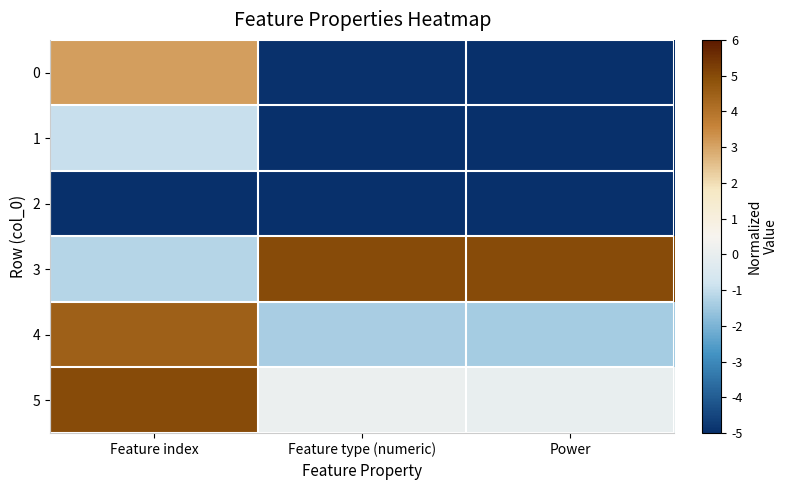

Reading left to right, transcribe all the data shown in this chart.

0: Feature index=3.1	Feature type (numeric)=-4.9	Power=-5.0
1: Feature index=-0.9	Feature type (numeric)=-5.0	Power=-5.0
2: Feature index=-5.0	Feature type (numeric)=-5.0	Power=-5.0
3: Feature index=-1.2	Feature type (numeric)=5.0	Power=5.0
4: Feature index=4.5	Feature type (numeric)=-1.4	Power=-1.4
5: Feature index=5.0	Feature type (numeric)=0.1	Power=0.0